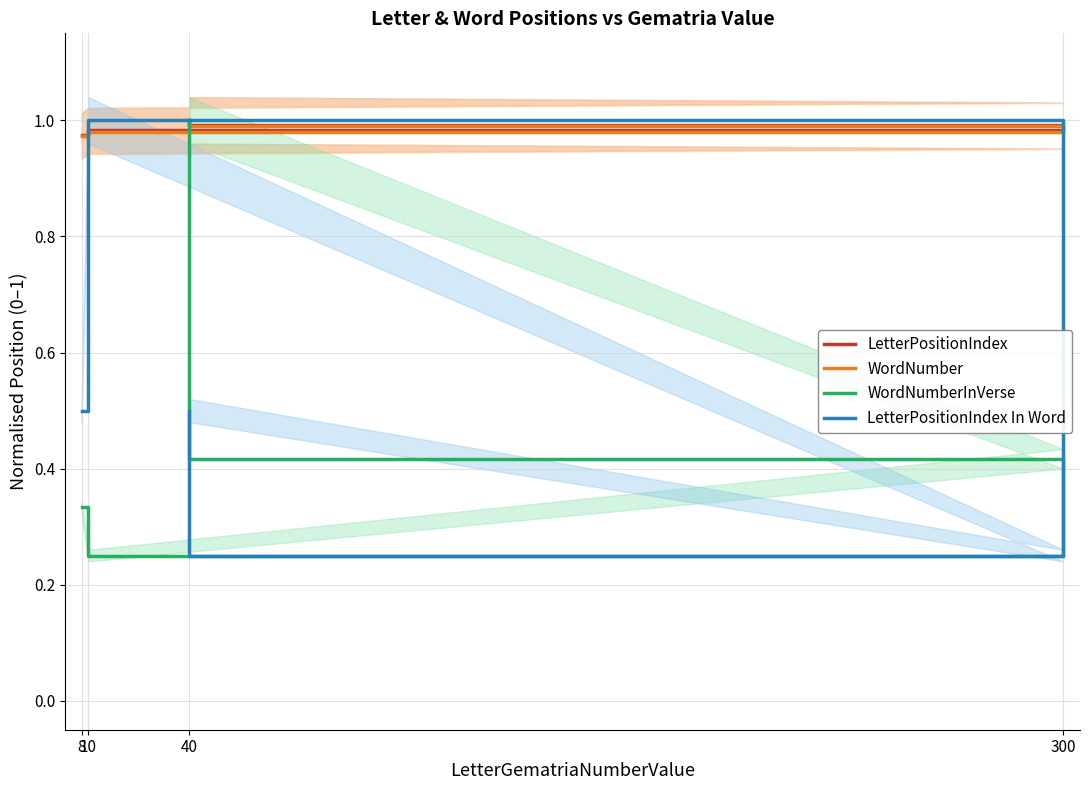

What is the sum of all LetterPositionIndex In Word values?

2.2